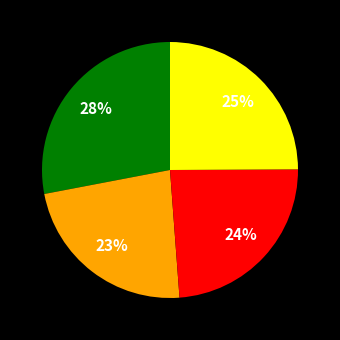

To the nearest percent, what is the average slice percentage?

25%